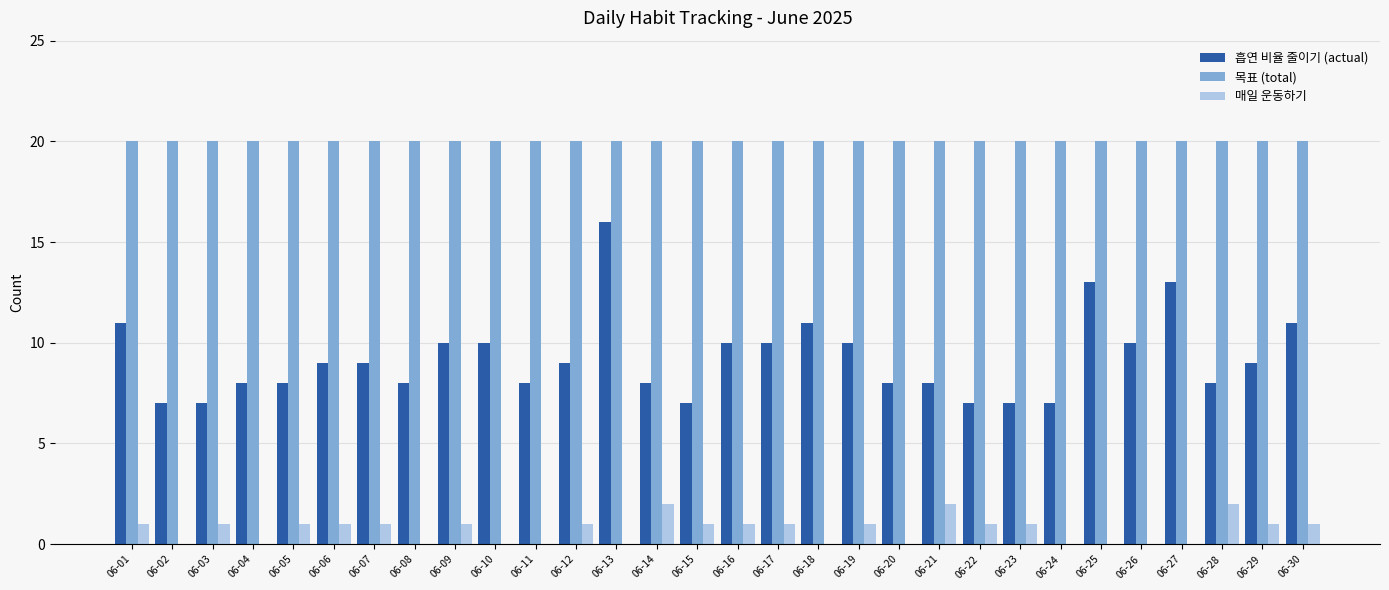

Between 06-01 and 06-29, which series saw the biggest shift?

흡연 비율 줄이기 (actual)